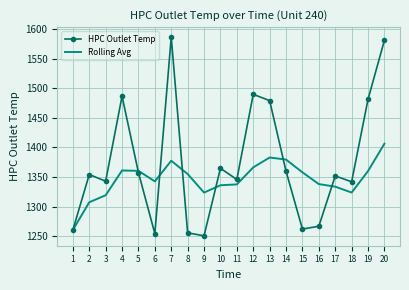

Rank the series at 19 from lowest to highest value.

Rolling Avg, HPC Outlet Temp